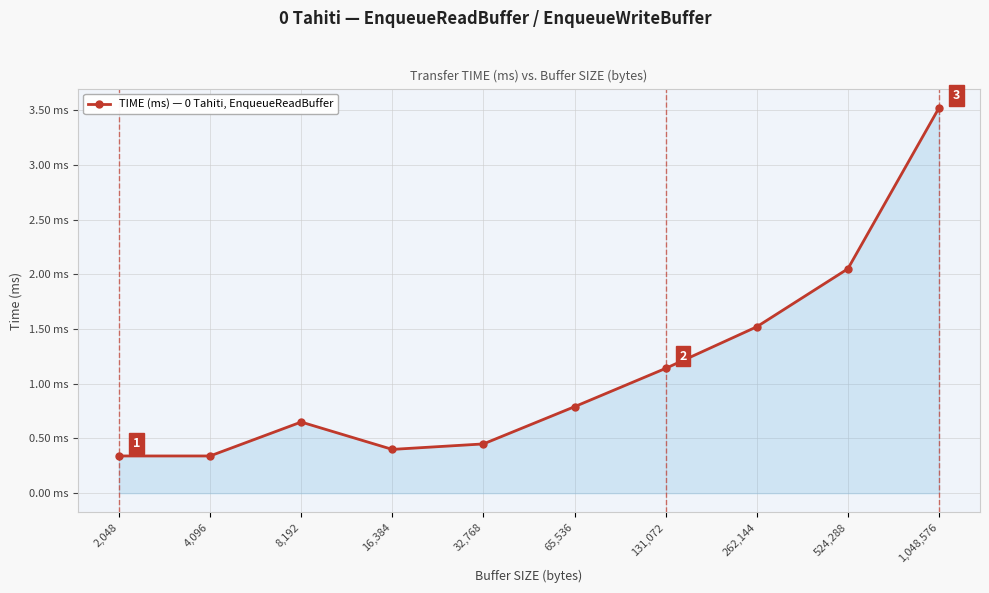

How many lines are shown in the chart?

1